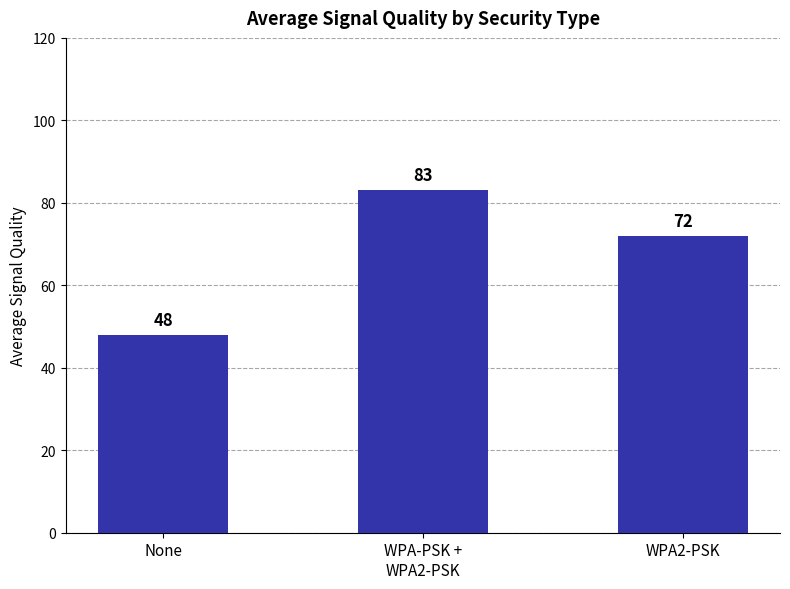

What is the average value?

68